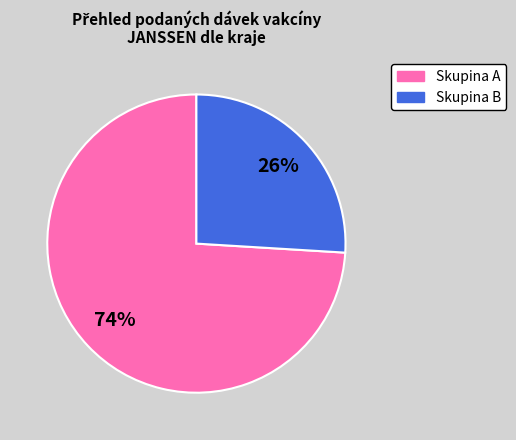

To the nearest percent, what is the difference between the largest and smallest slice percentages?

48%